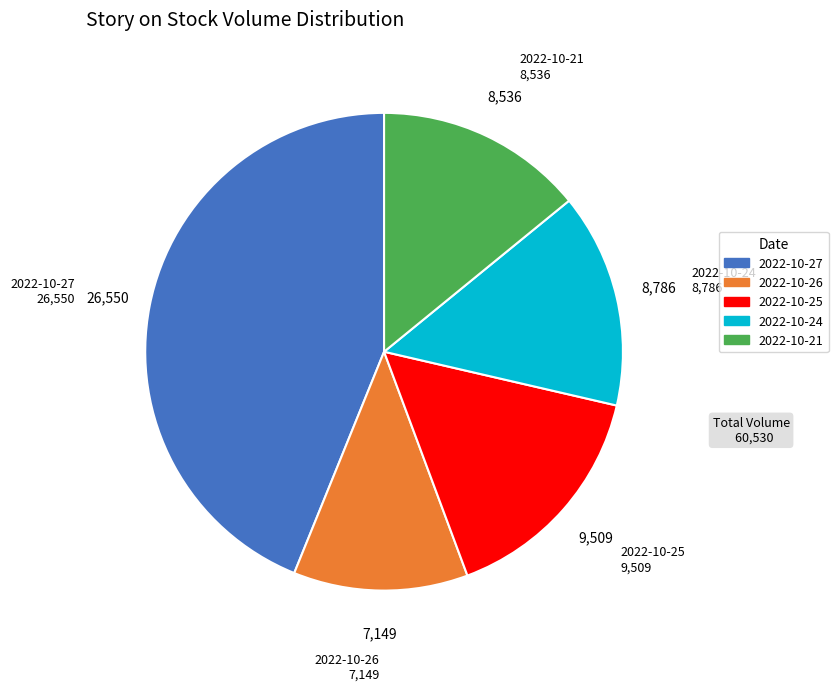

Count the number of slices in the pie.

5